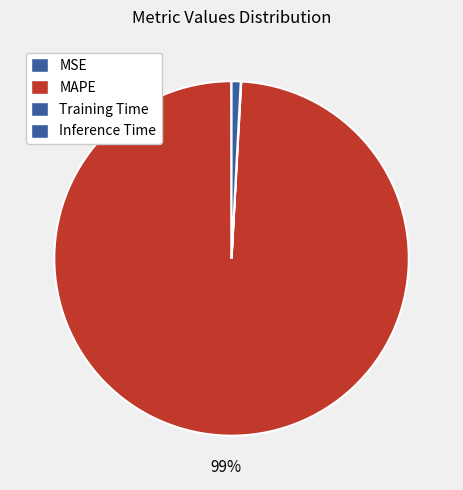

What is the majority slice?

MAPE